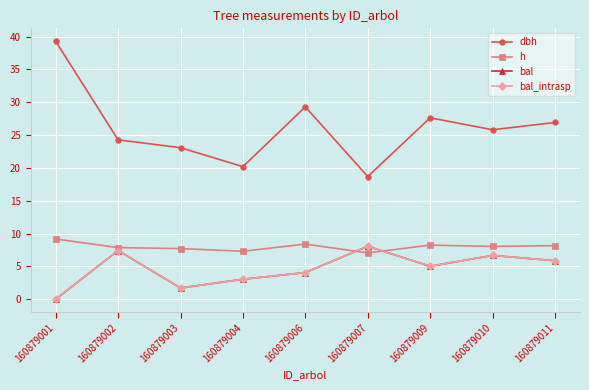

True or false: dbh and bal cross at least once.

False